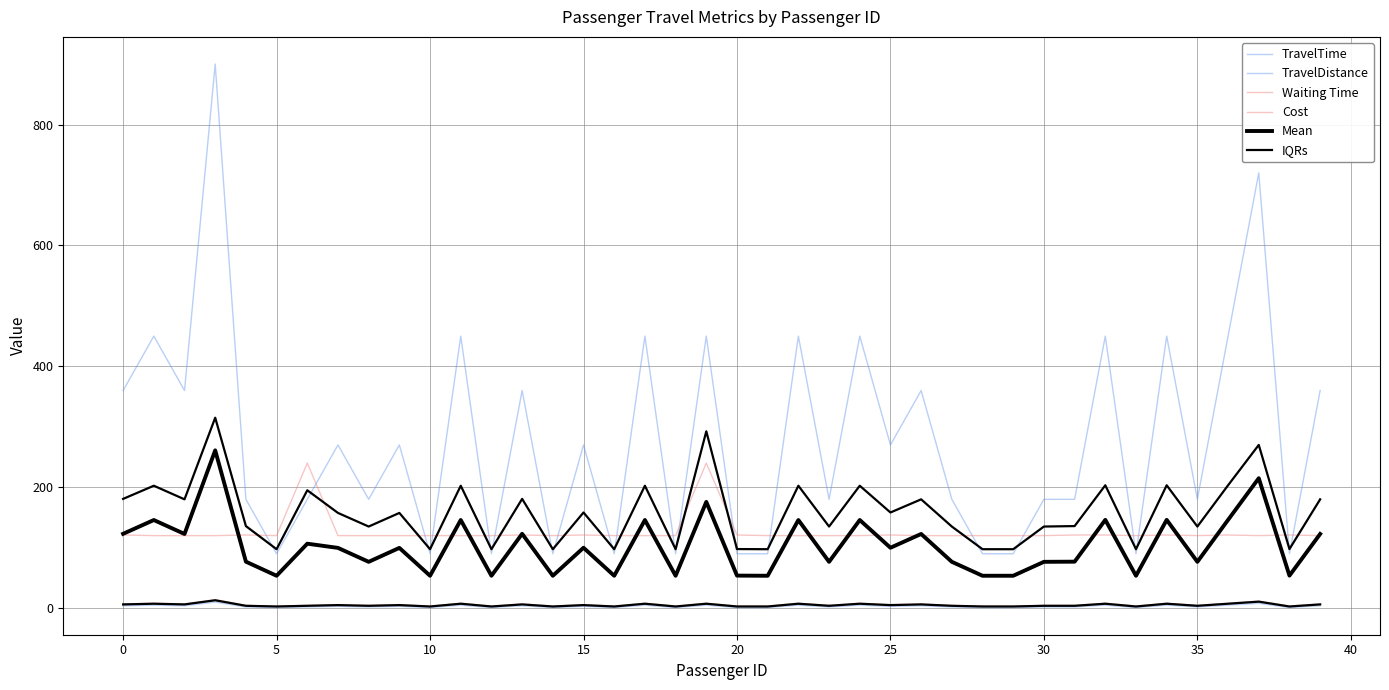

At which category does Mean reach its first local valley?

5